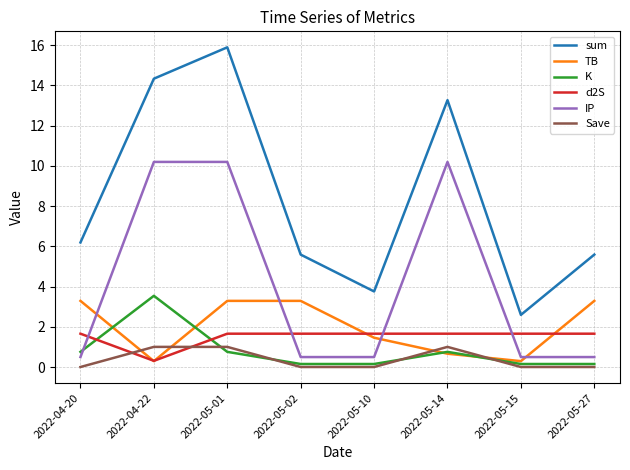

What is the total value across all series at 2022-04-20?

12.4